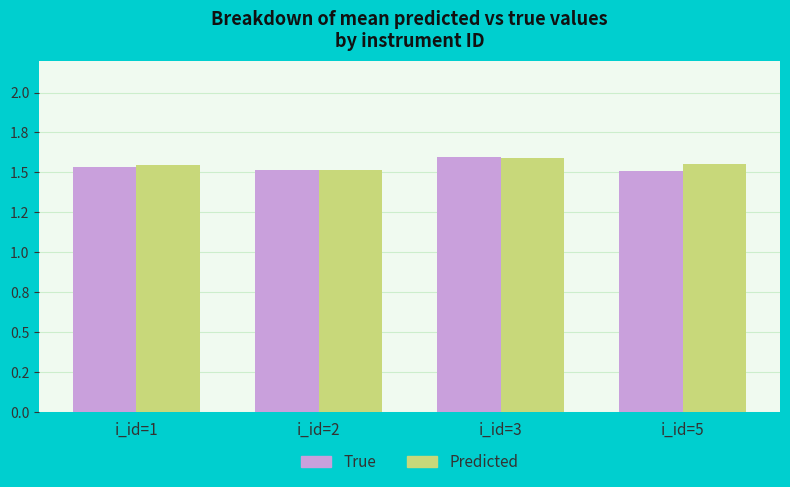

What is the approximate value of Predicted at i_id=3?

1.6